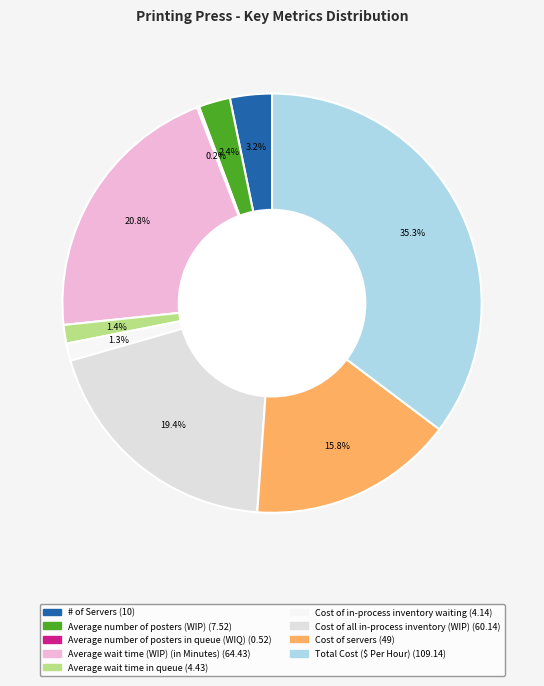

What percentage is the Cost of all in-process inventory (WIP) slice, to the nearest percent?

19%